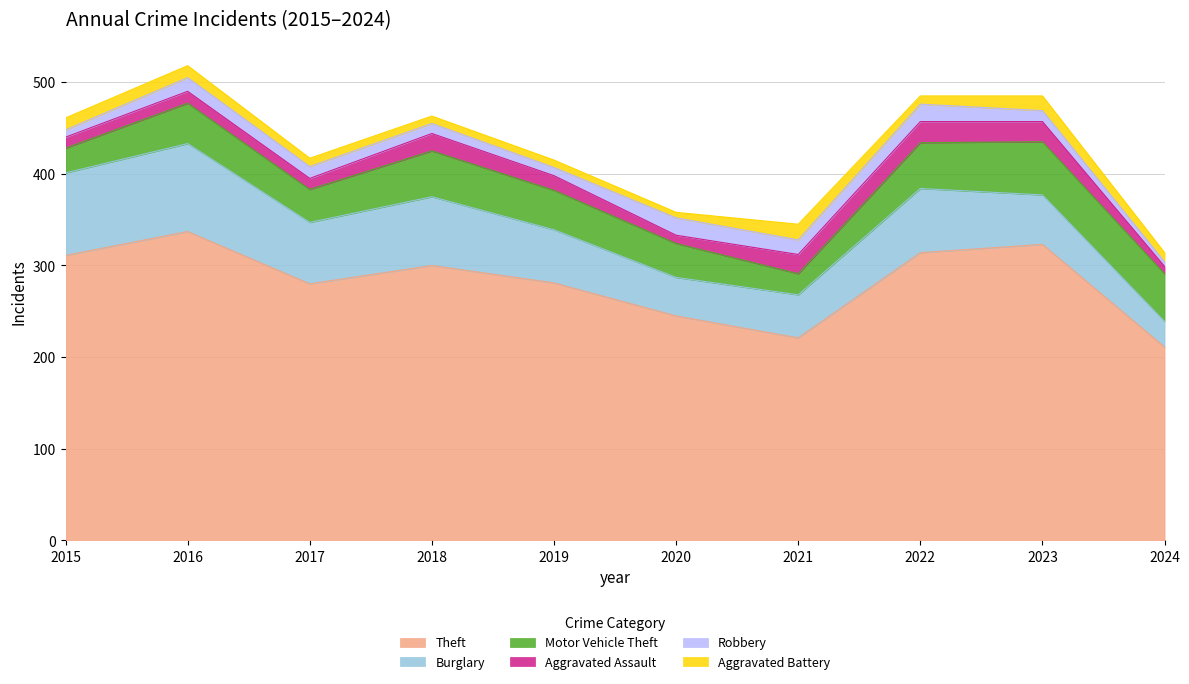

True or false: Theft and Burglary intersect in this chart.

False